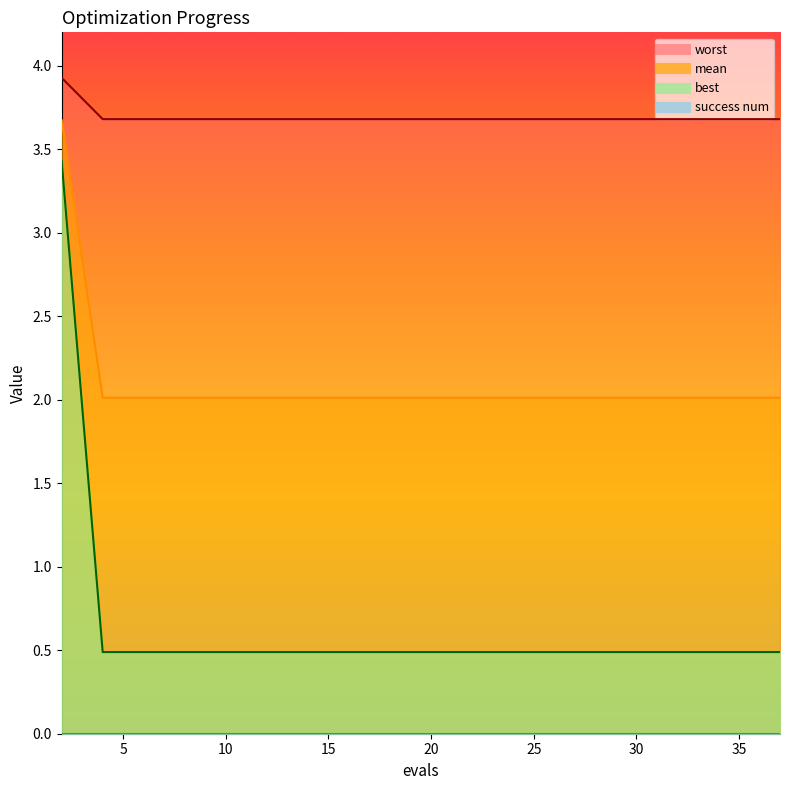

Does the chart display data point markers on the line(s)?

No